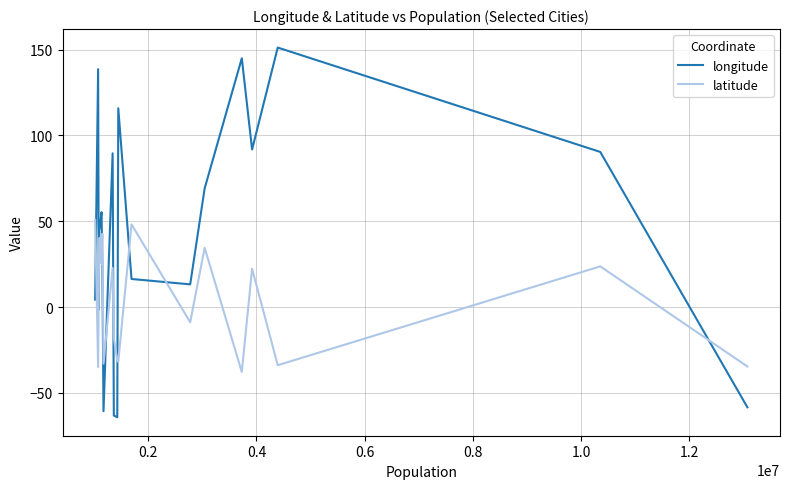

Is this an area chart (filled region under the line)?

No